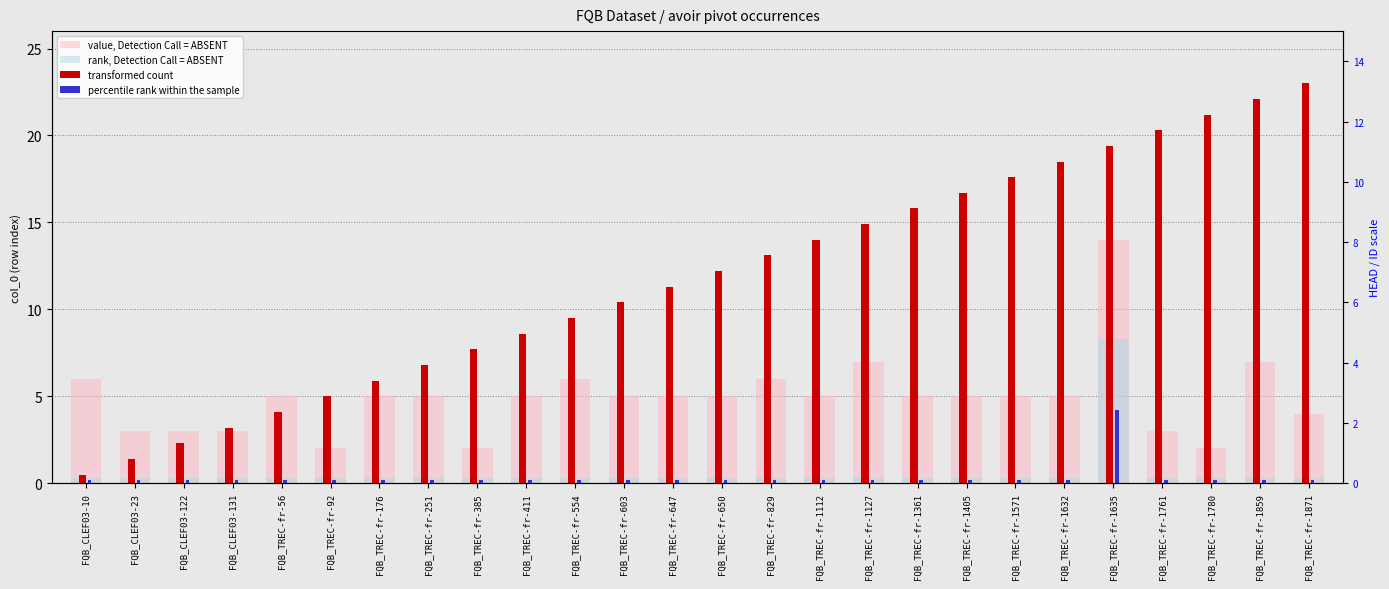

What is the spread (max minus min) of values at FQB_TREC-fr-176?

5.7